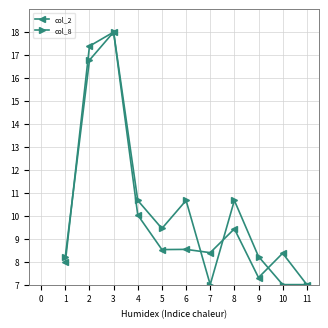

The col_8 series shows 7.0 at 11. True or false?

True